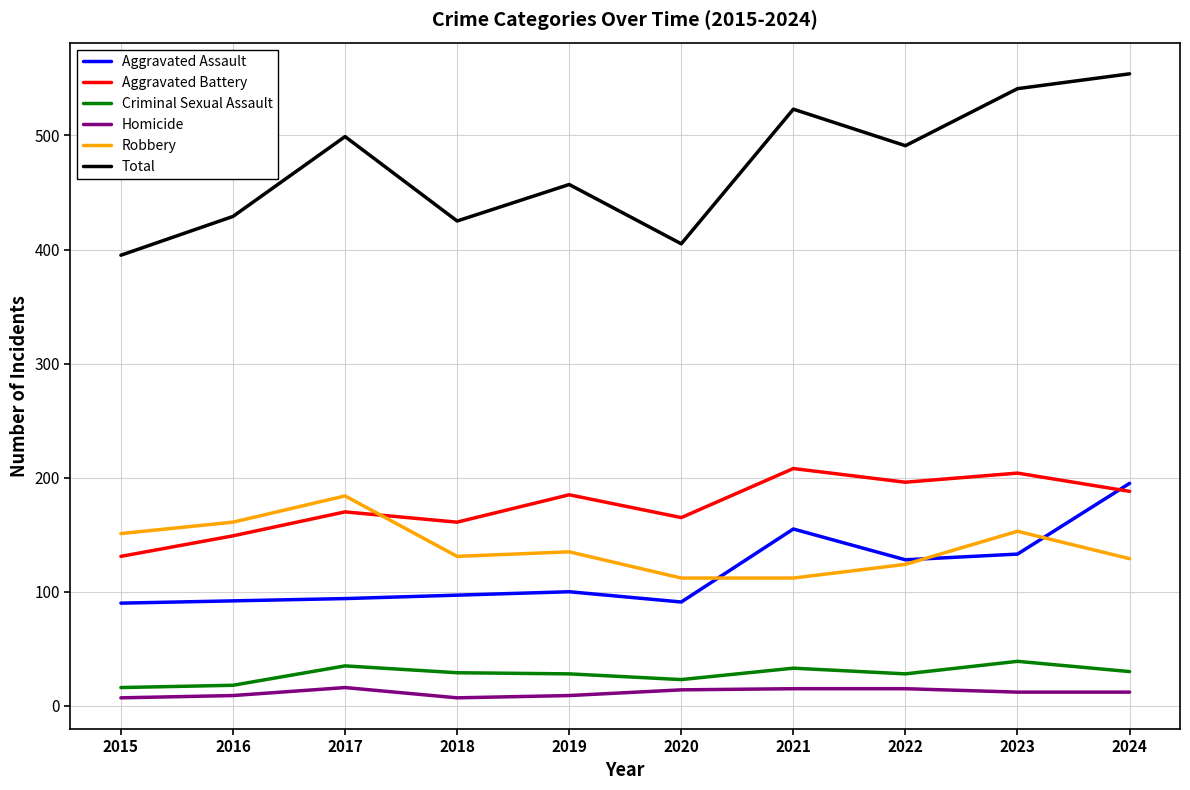

What are all the series names shown in the legend?

Aggravated Assault, Aggravated Battery, Criminal Sexual Assault, Homicide, Robbery, Total